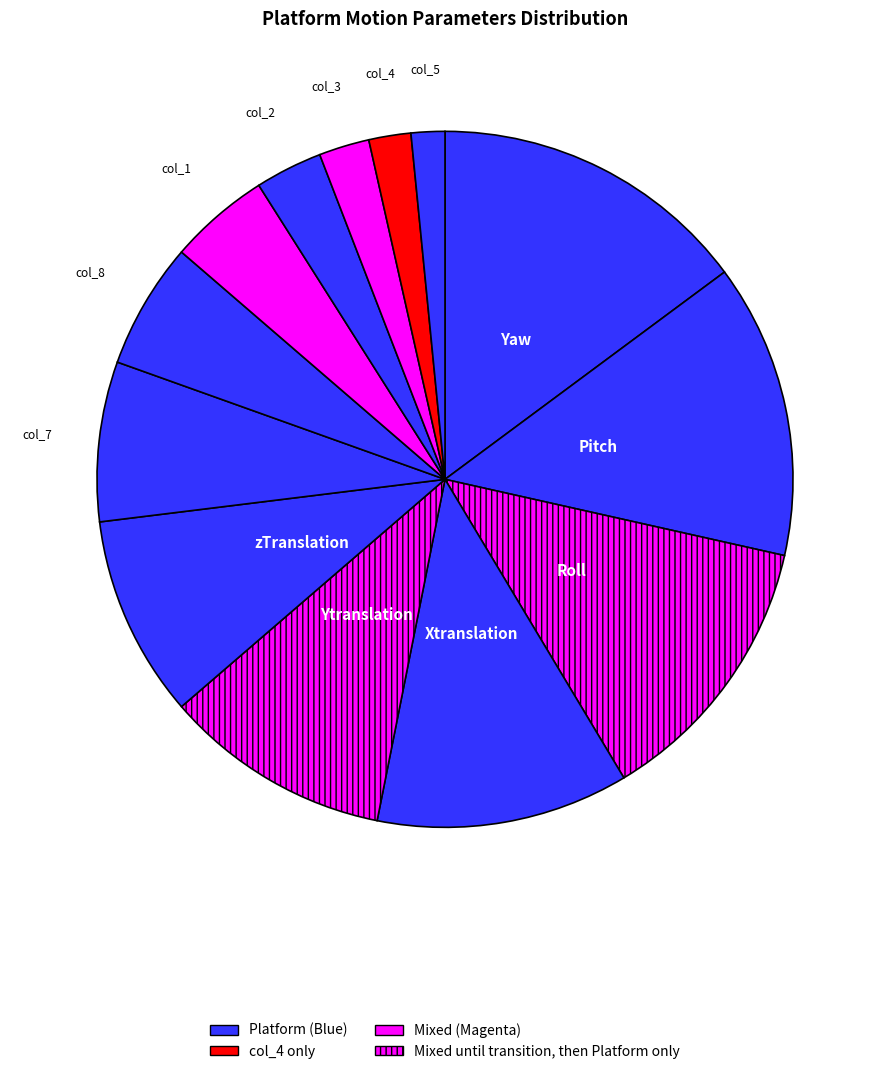

Rank the categories by value from highest to lowest.

Yaw, Pitch, Roll, Xtranslation, Ytranslation, zTranslation, col_7, col_8, col_1, col_2, col_3, col_4, col_5